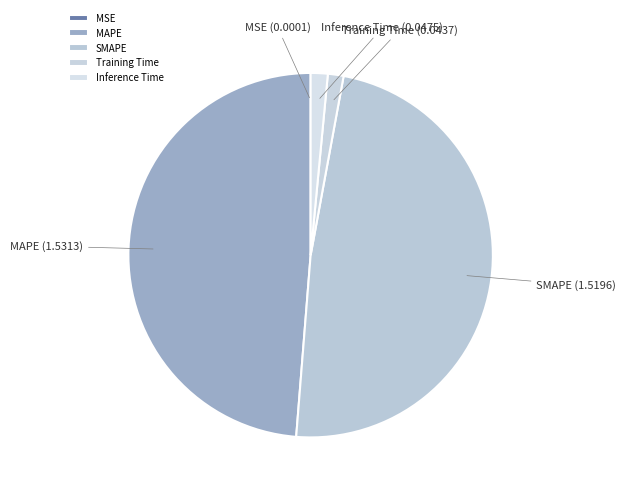

Between MAPE and Training Time, which is larger?

MAPE